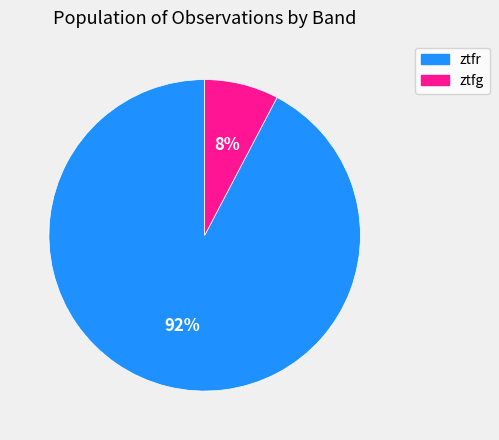

Which slice is the largest?

ztfr